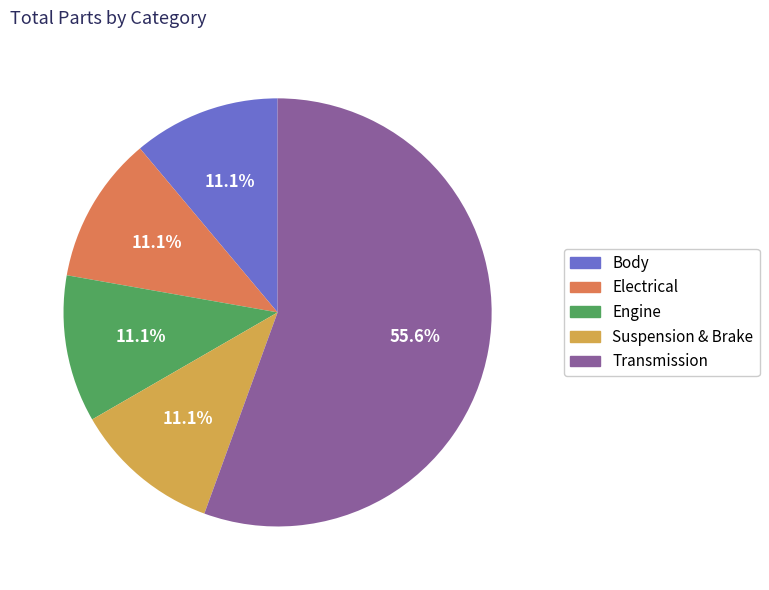

To the nearest percent, what is the difference between the largest and smallest slice percentages?

44%